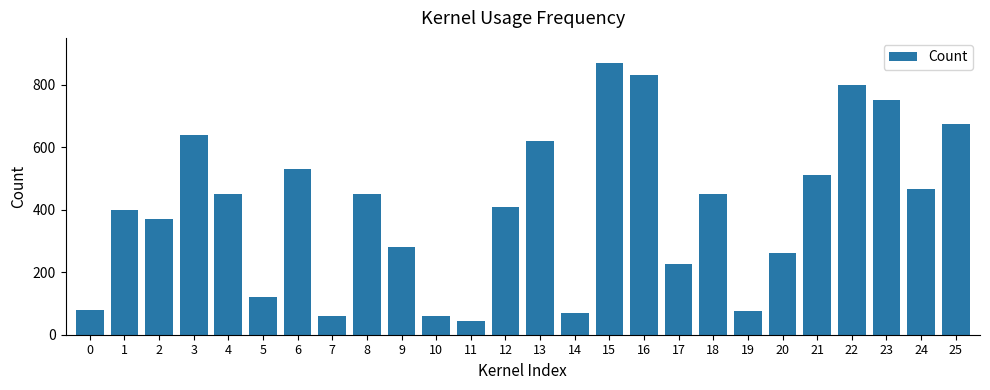

Count the number of categories in the chart.

26